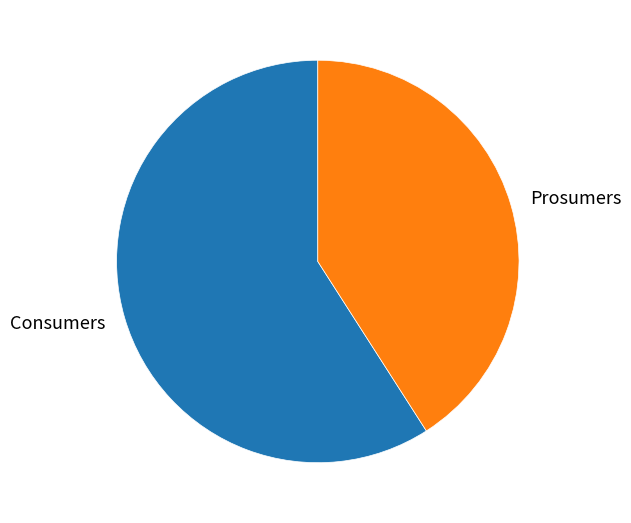

Which has a higher value, Consumers or Prosumers?

Consumers